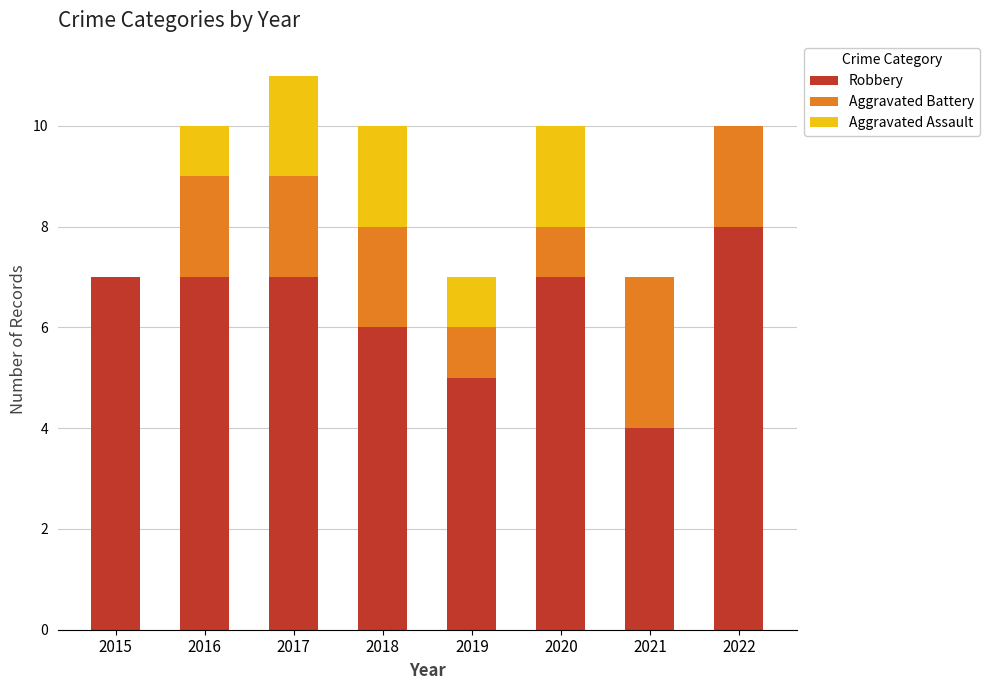

What is the total value across all series at 2021?

7